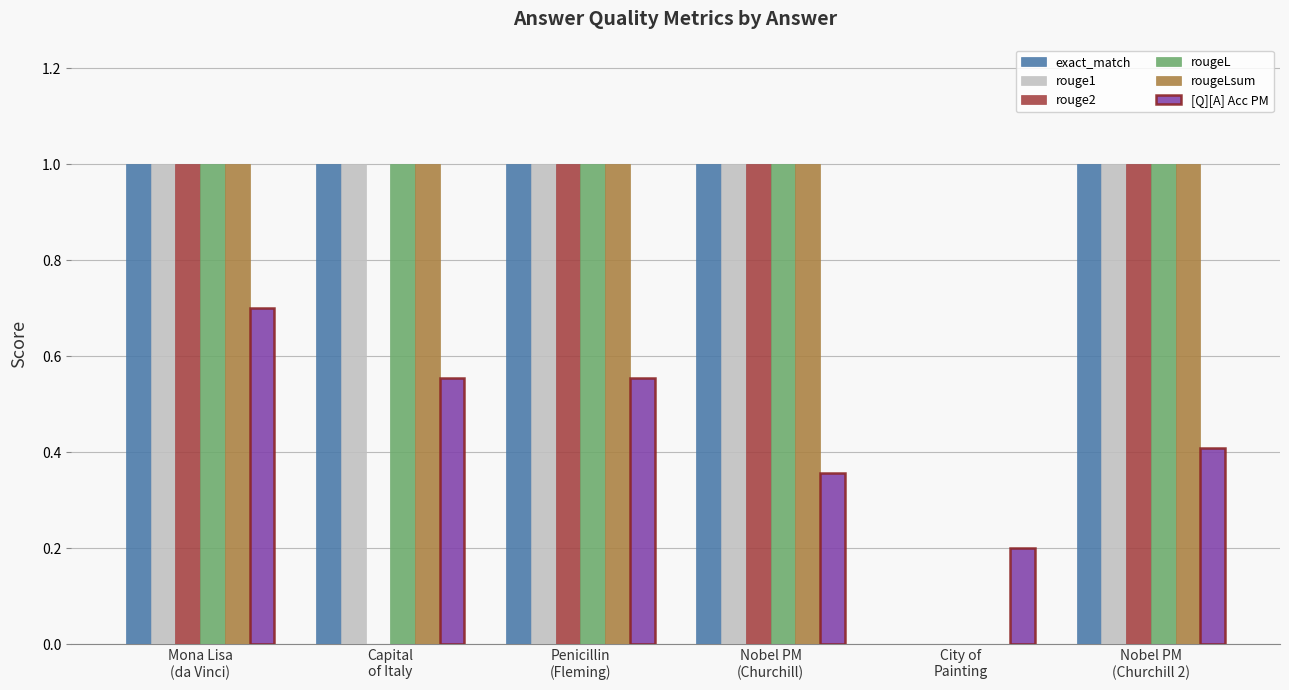

What is the maximum value shown in the chart?

1.0